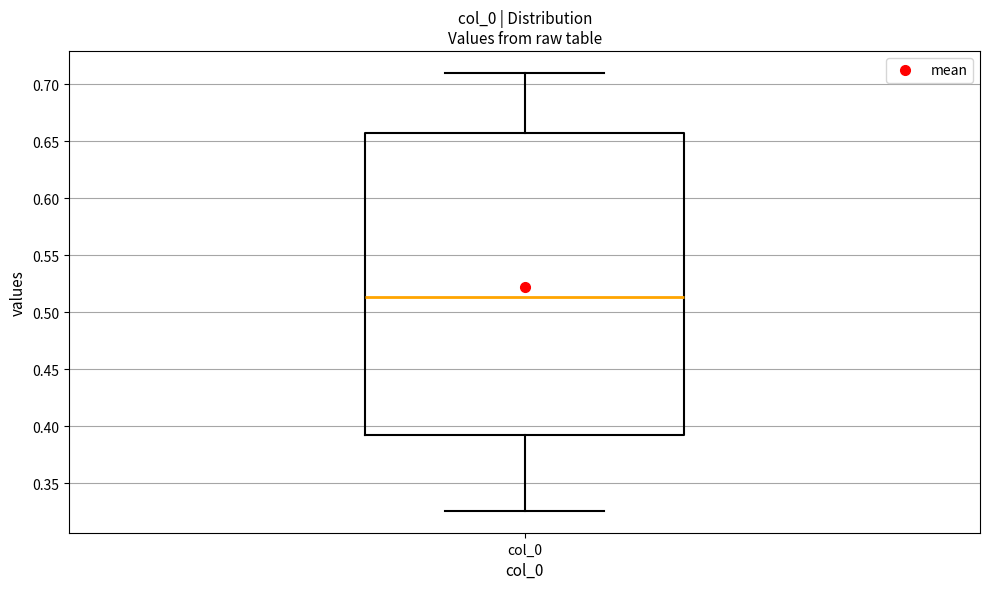

Transcribe this box plot: give where the median line is, the range the box spans, and where the two whiskers end, as read against the y-axis. The values are not printed on the chart, so give them approximately, as read against the axis.

median 0.515, box 0.395 to 0.660, whiskers 0.325 to 0.710